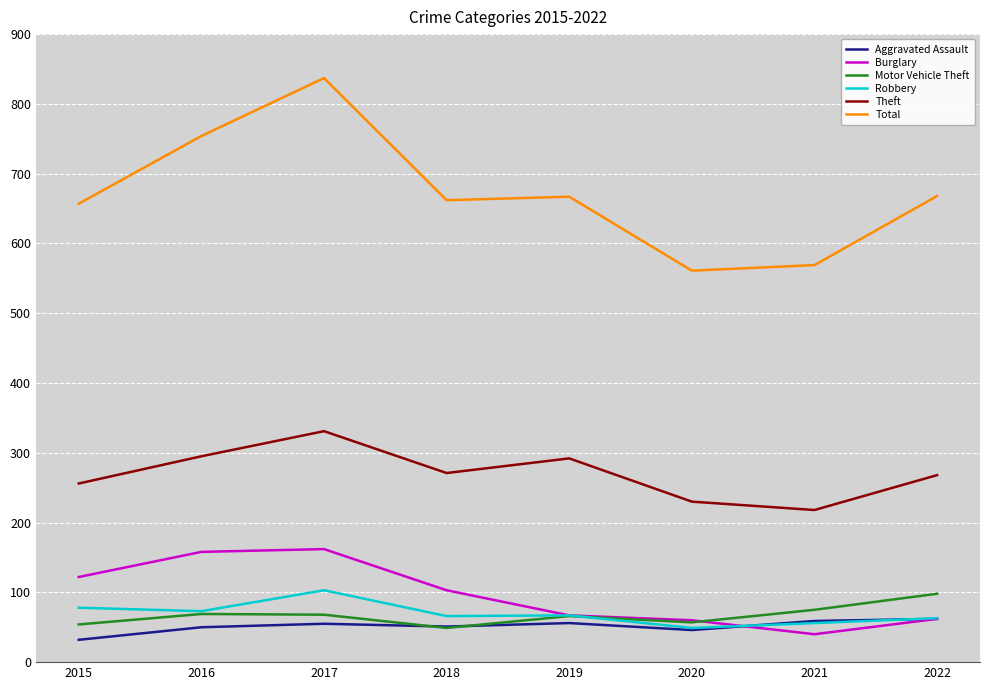

In Aggravated Assault, how many points are higher than both neighbors (excluding endpoints)?

2